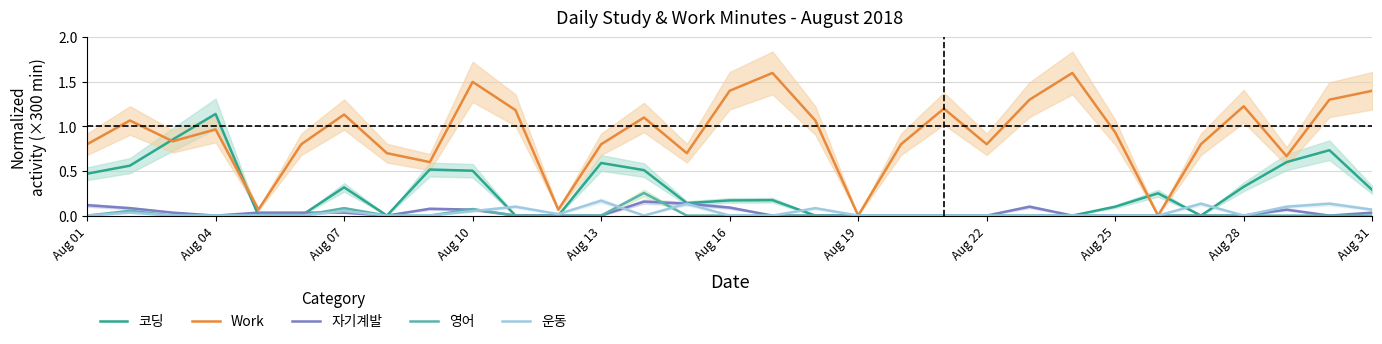

The Work series shows 1.4 at Aug 25. True or false?

False